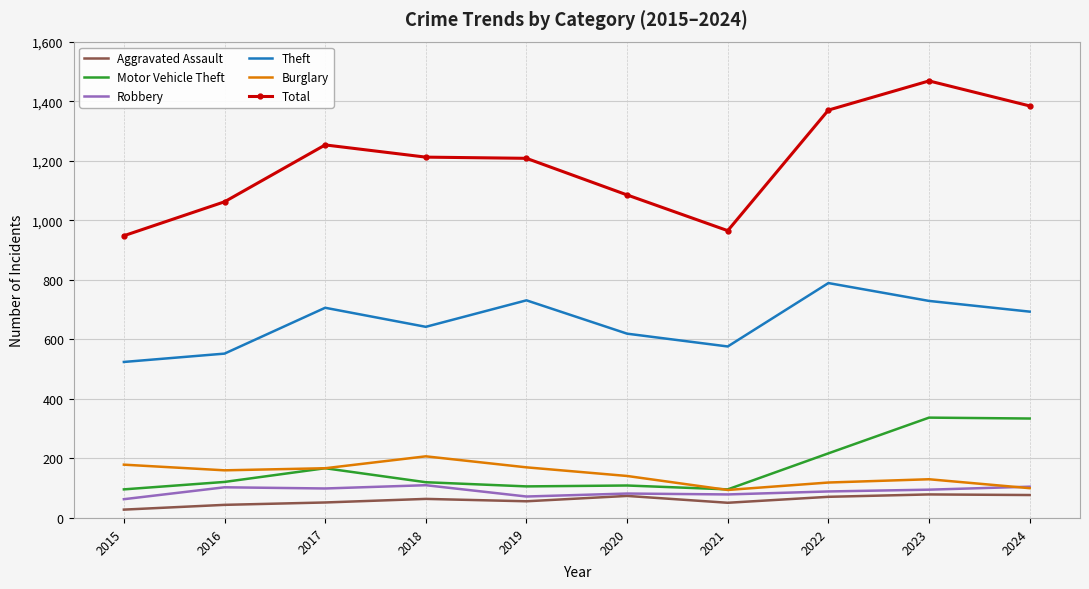

What is the difference between the second highest and minimum values in the Burglary series?

85